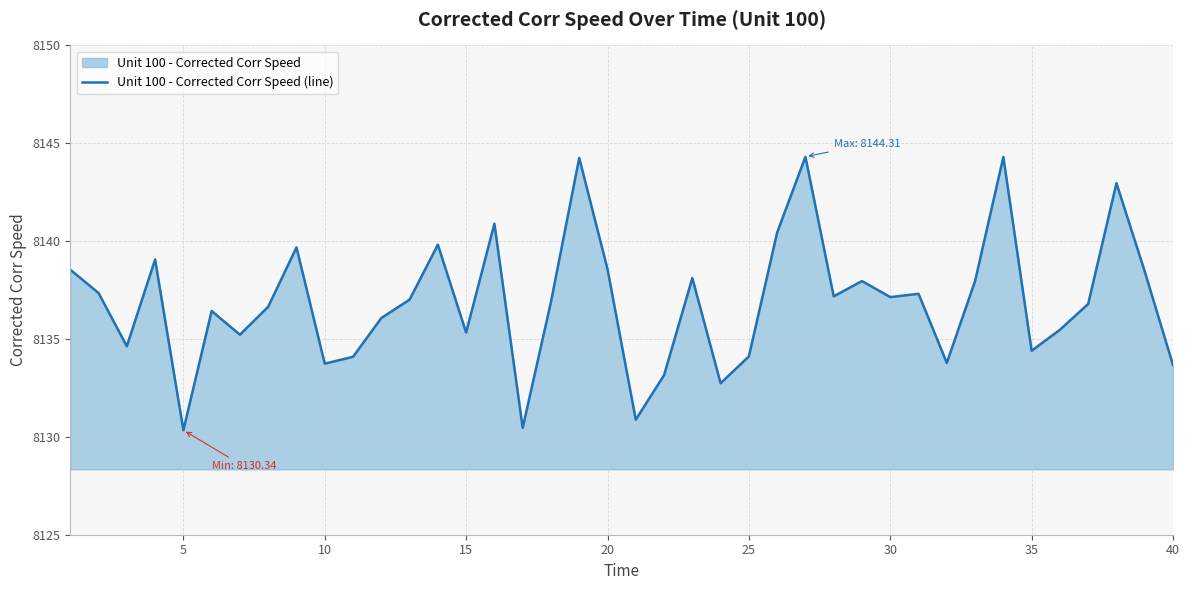

The value at 5 is 5513.2. True or false?

False